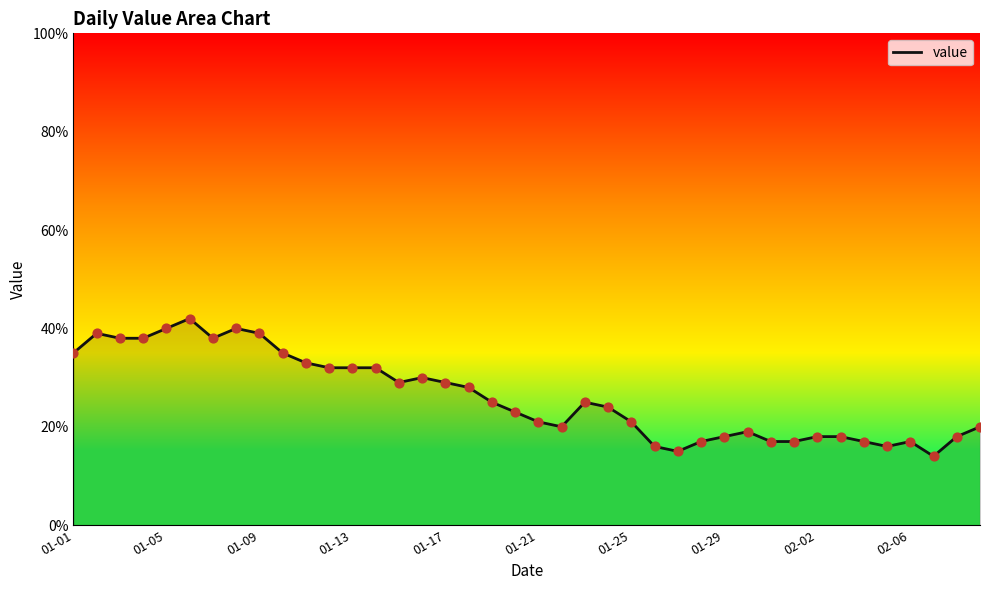

What is the smallest value displayed?

14